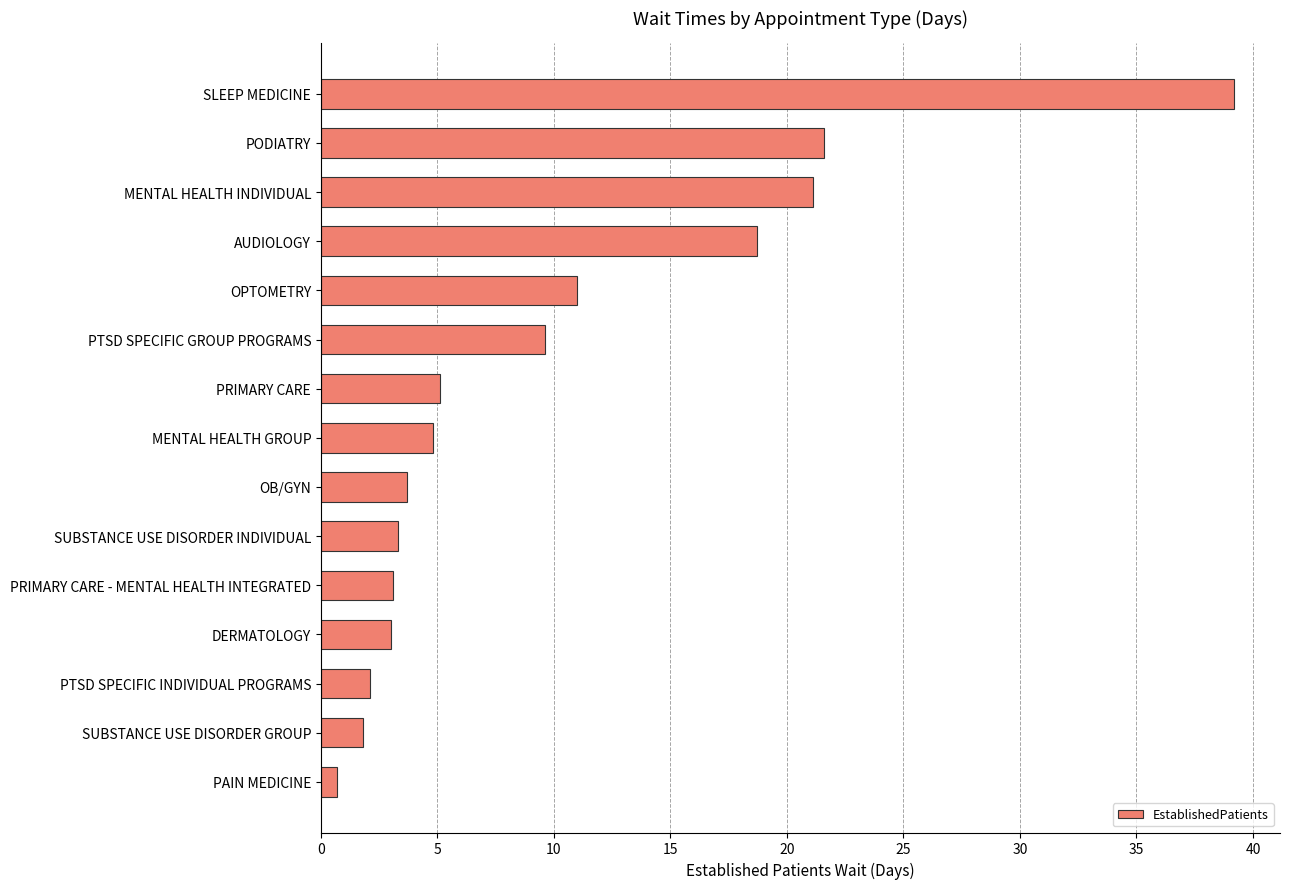

What is the change in value from SUBSTANCE USE DISORDER GROUP to OB/GYN?

+1.9